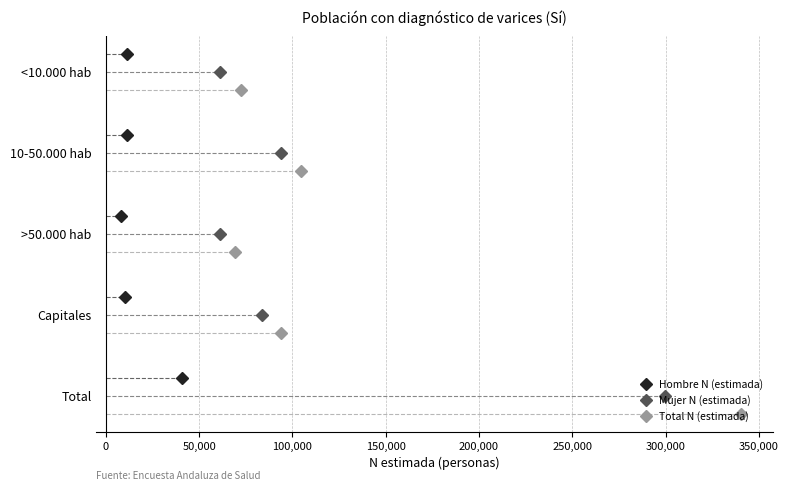

The value of Total N (estimada) at 50,000 is 2.9. True or false?

False